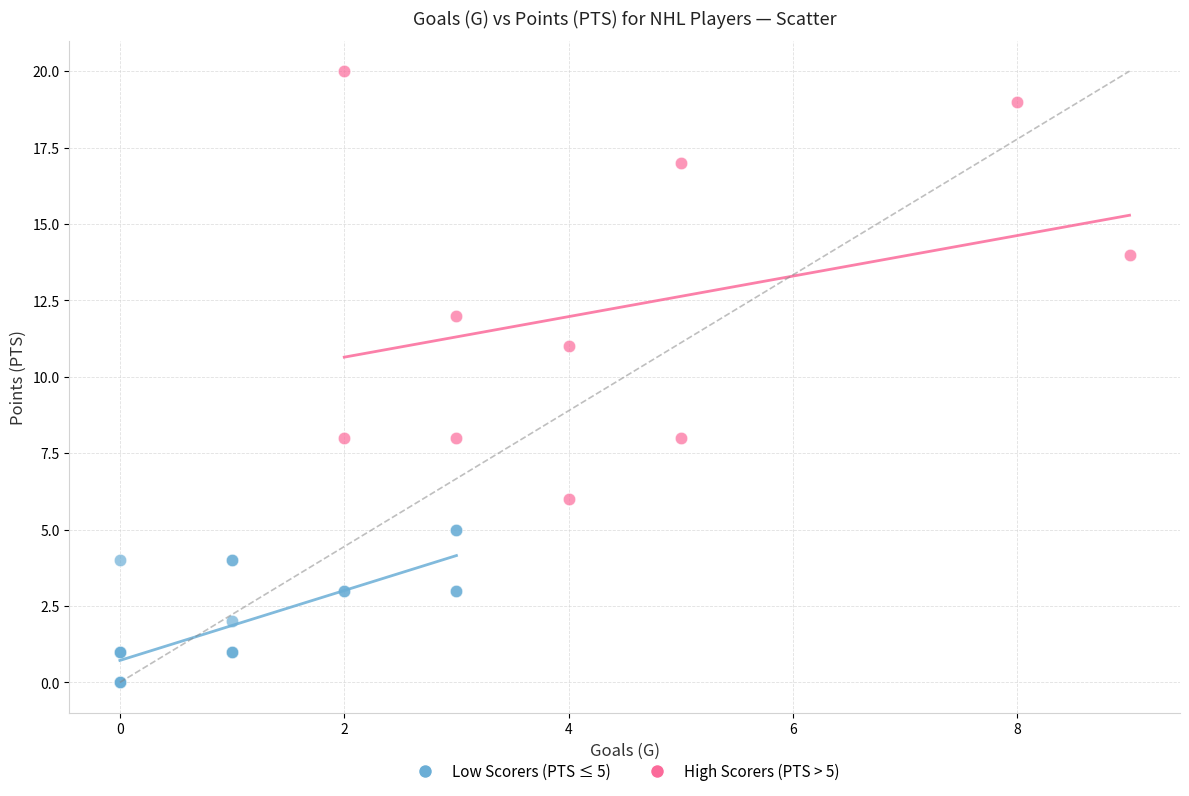

Which series reaches the maximum Y coordinate?

High Scorers (PTS > 5)